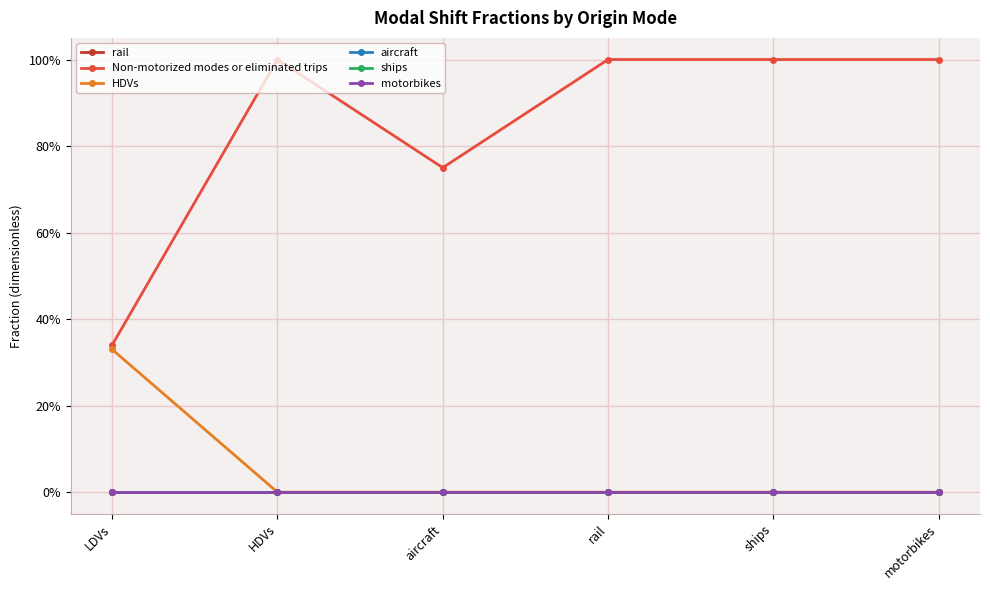

True or false: motorbikes and HDVs intersect in this chart.

False